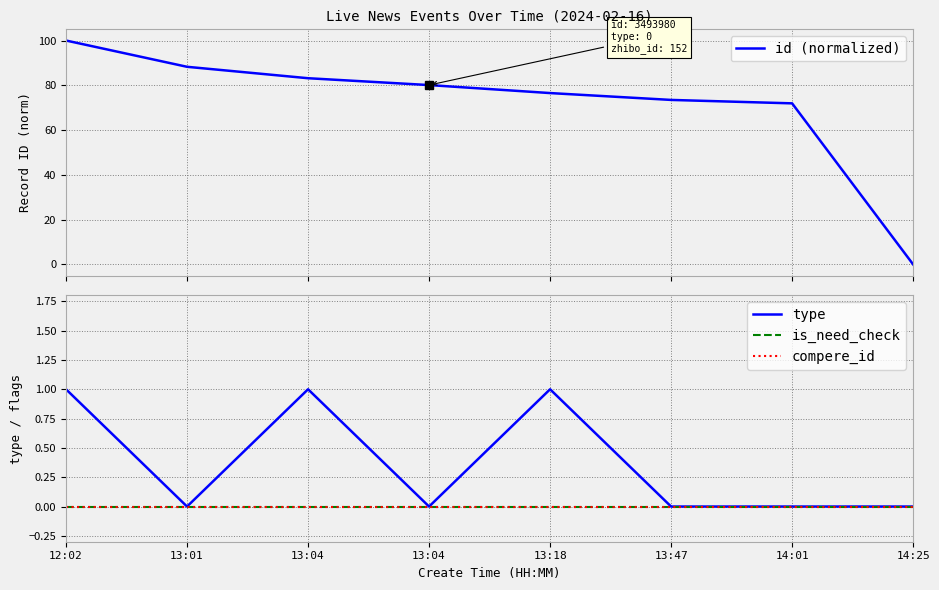

Reading left to right, transcribe all the data shown in this chart.

id (normalized): 12:02=100.0	13:01=88.3	13:04=83.2	13:04=80.1	13:18=76.5	13:47=73.5	14:01=71.9	14:25=0.0
type: 12:02=1.0	13:01=0.0	13:04=1.0	13:04=0.0	13:18=1.0	13:47=0.0	14:01=0.0	14:25=0.0
is_need_check: 12:02=0.0	13:01=0.0	13:04=0.0	13:04=0.0	13:18=0.0	13:47=0.0	14:01=0.0	14:25=0.0
compere_id: 12:02=0.0	13:01=0.0	13:04=0.0	13:04=0.0	13:18=0.0	13:47=0.0	14:01=0.0	14:25=0.0